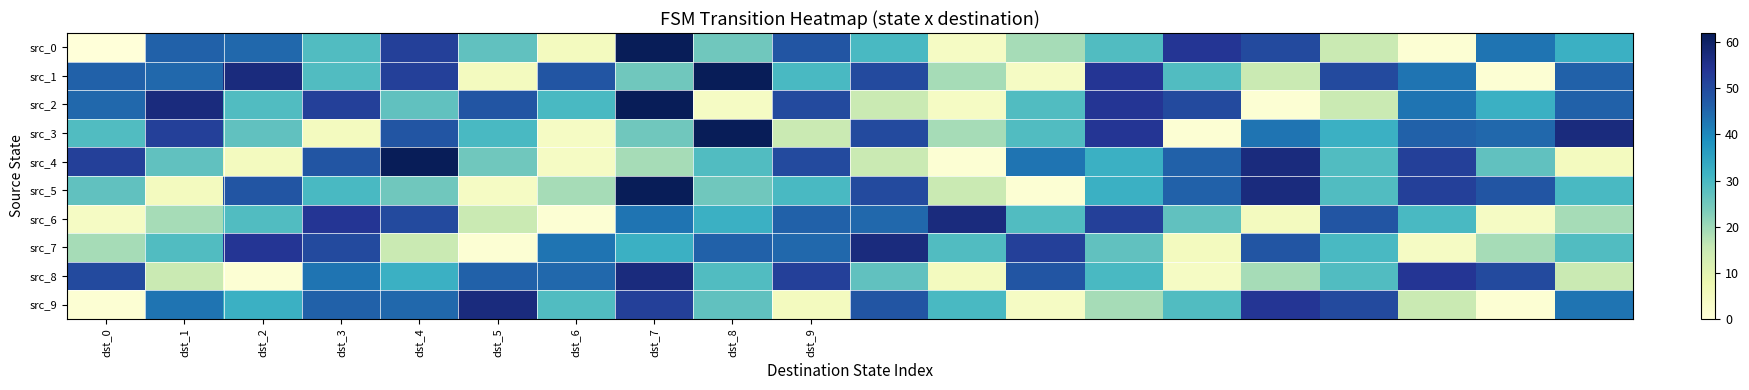

Reading left to right, transcribe all the data shown in this chart.

src_0: 0	46	45	29	52	27	5	62	25	48	30	4	19	29	54	50	15	1	43	32
src_1: 46	45	57	29	52	5	48	25	62	30	50	19	4	54	29	15	50	43	1	46
src_2: 45	57	29	52	27	48	30	62	4	50	15	4	29	54	50	1	15	43	32	46
src_3: 29	52	27	5	48	30	4	25	62	15	50	19	29	54	1	43	32	46	45	57
src_4: 52	27	5	48	62	25	4	19	29	50	15	1	43	32	46	57	29	52	27	5
src_5: 27	5	48	30	25	4	19	62	25	30	50	15	1	32	46	57	29	52	48	30
src_6: 4	19	29	54	50	15	1	43	32	46	45	57	29	52	27	5	48	30	4	19
src_7: 19	29	54	50	15	1	43	32	46	45	57	29	52	27	5	48	30	4	19	29
src_8: 50	15	1	43	32	46	45	57	29	52	27	5	48	30	4	19	29	54	50	15
src_9: 1	43	32	46	45	57	29	52	27	5	48	30	4	19	29	54	50	15	1	43